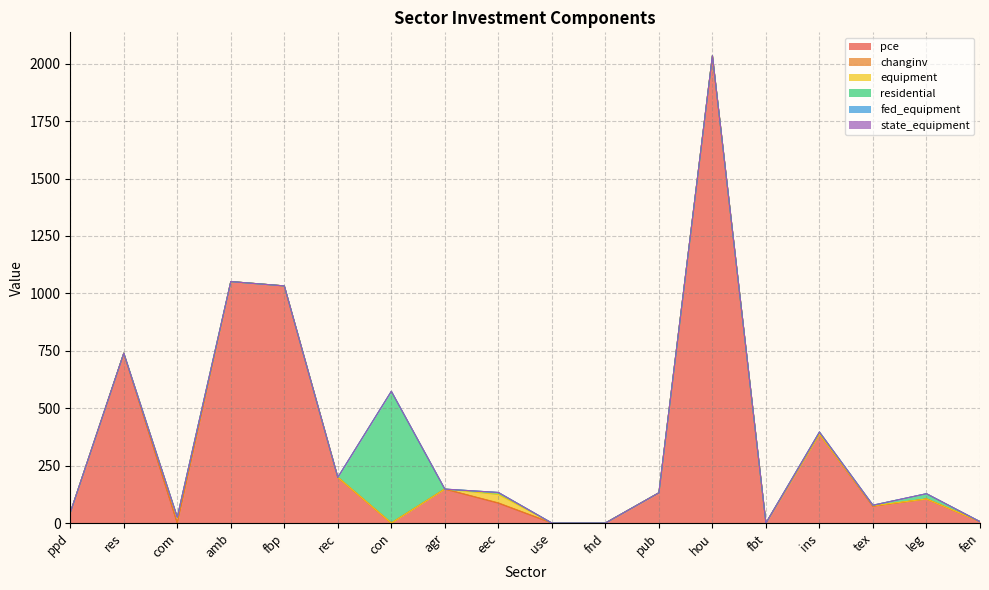

At how many categories does at least one series exceed 1377?

1